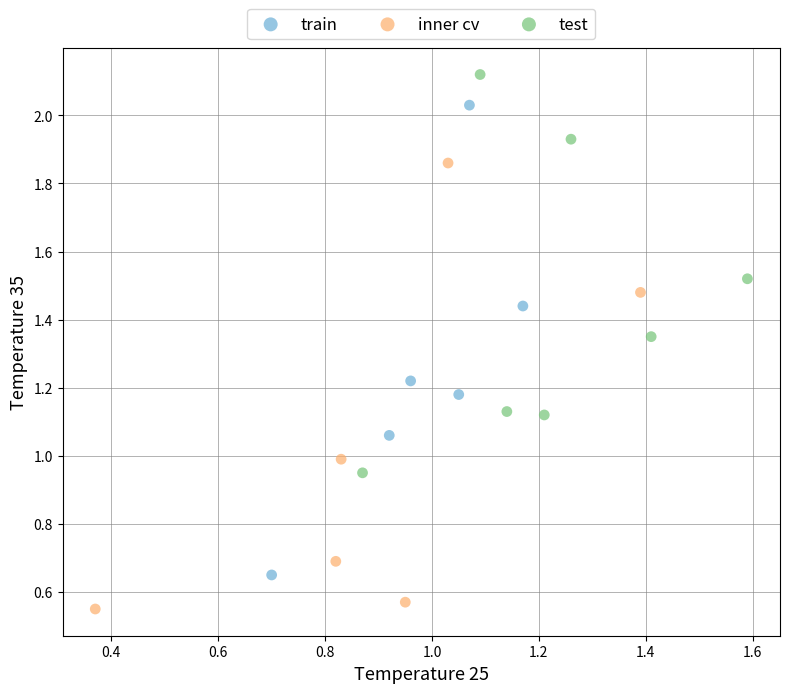

Which series reaches the maximum Y coordinate?

test